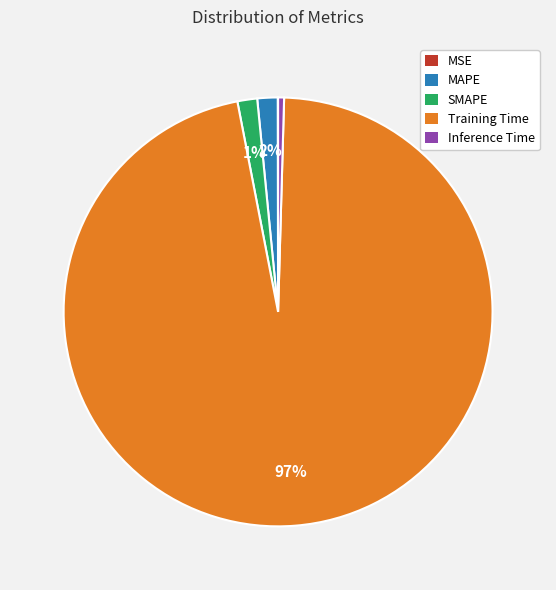

Which category has the biggest portion of the pie?

Training Time